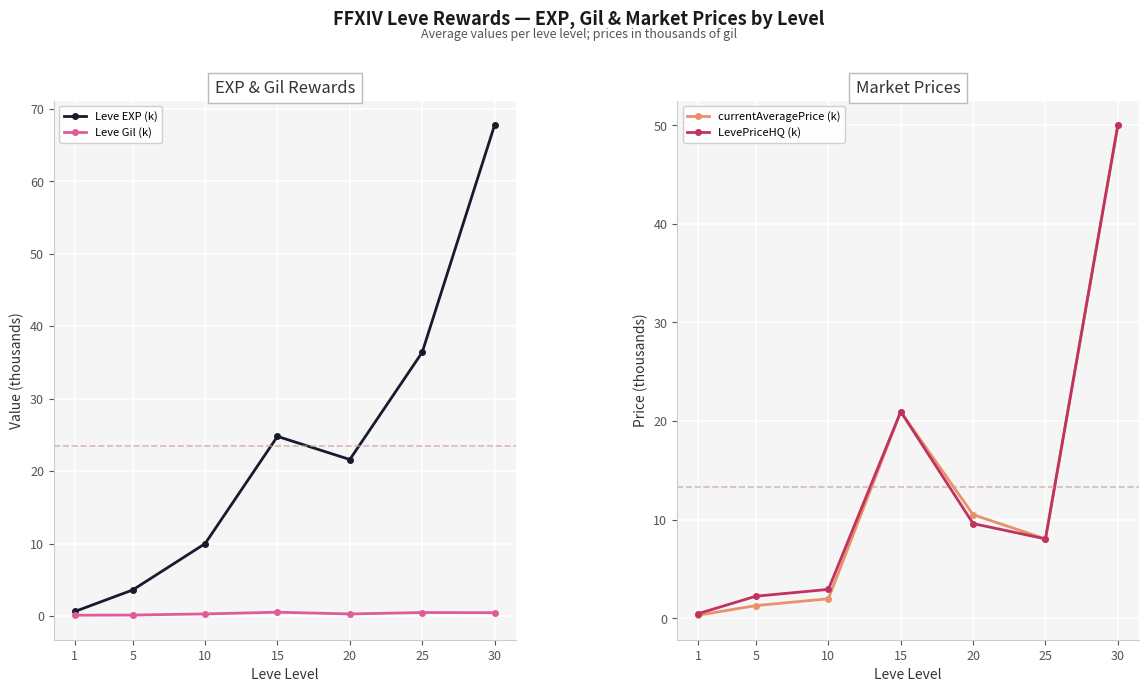

What are all the series names shown in the legend?

Leve EXP (k), Leve Gil (k), currentAveragePrice (k), LevePriceHQ (k)